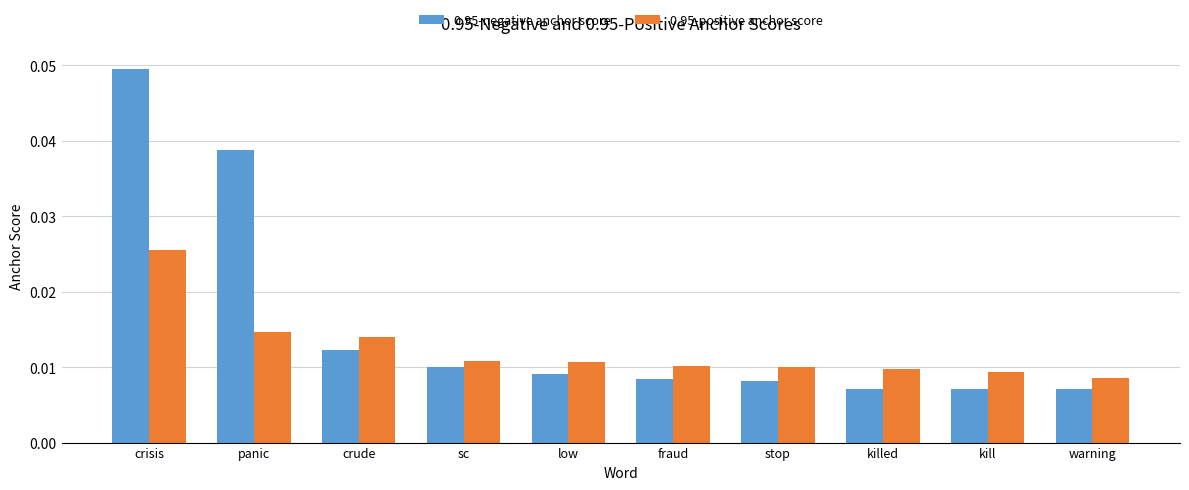

Count the 0.95-negative anchor score values in the range 0 to 1.

10